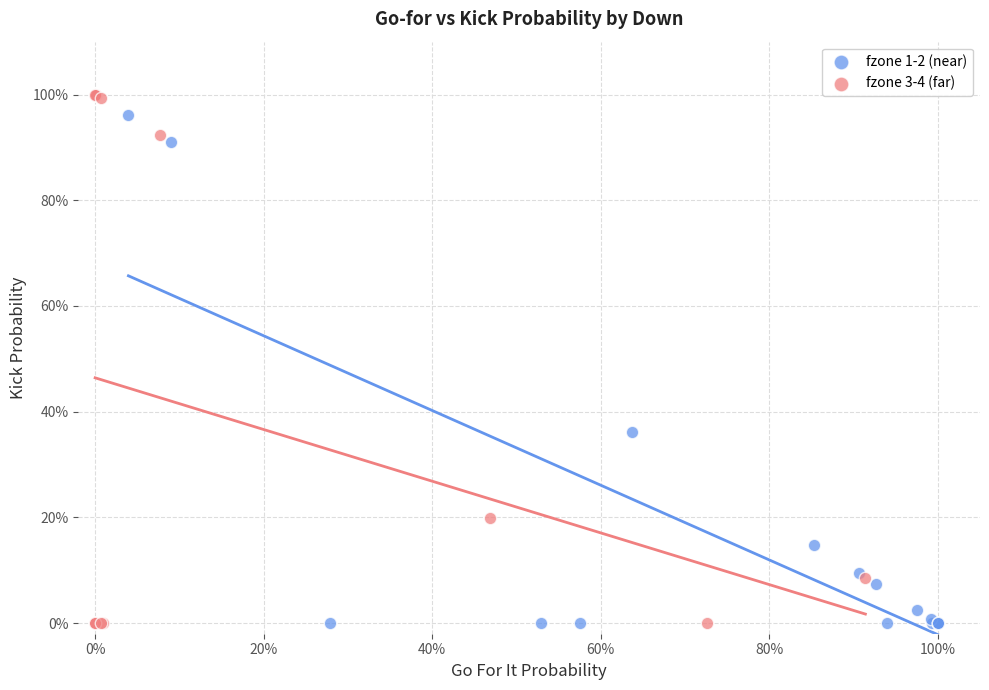

What are all the series names shown in the legend?

fzone 1-2 (near), fzone 3-4 (far)